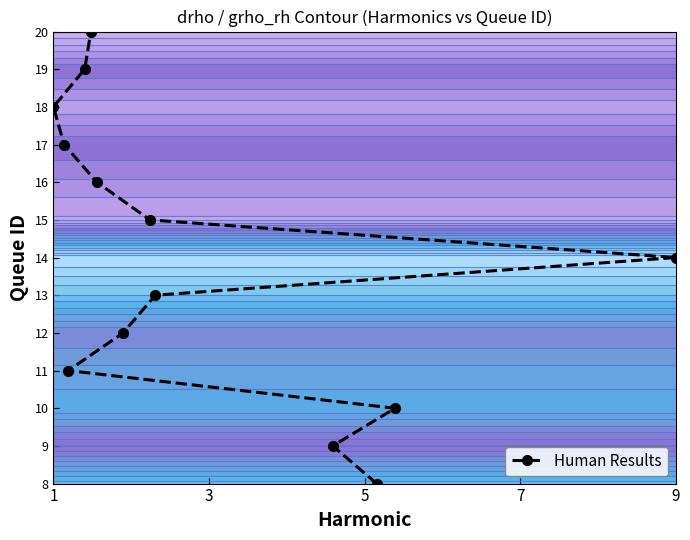

How many values in the Human Results series are below 14?

6